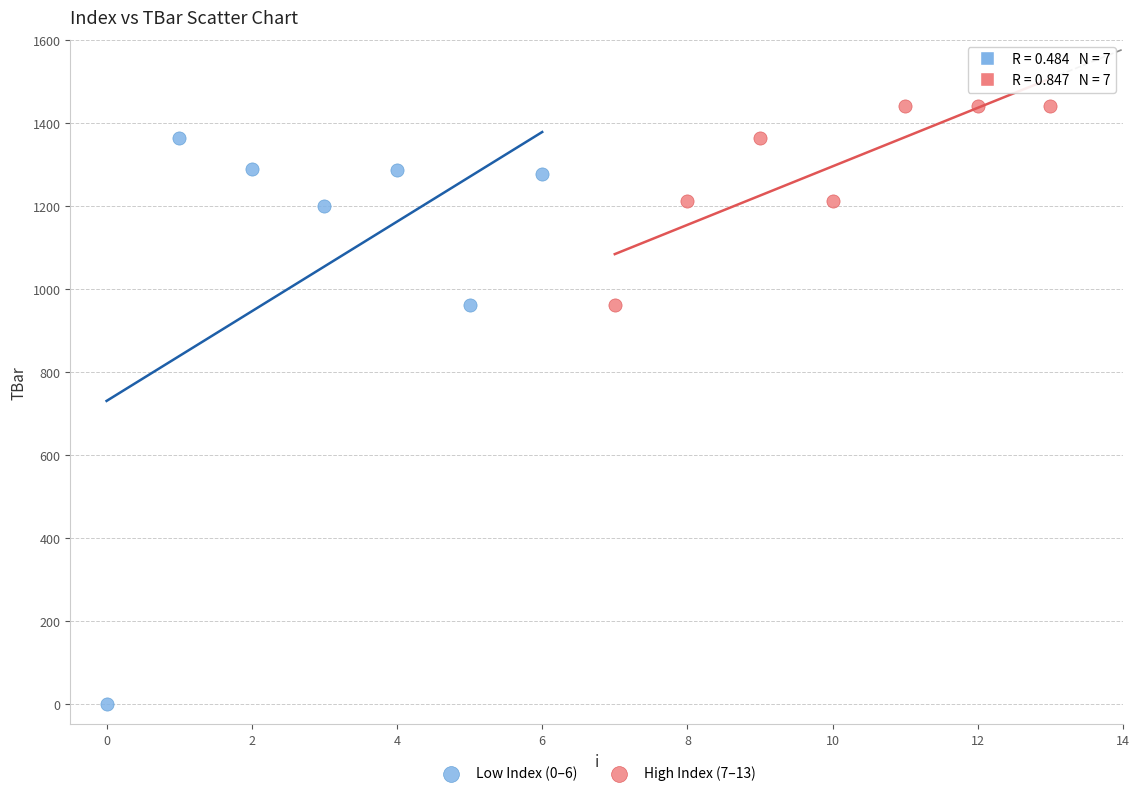

What are all the series names shown in the legend?

Low Index (0–6), High Index (7–13)